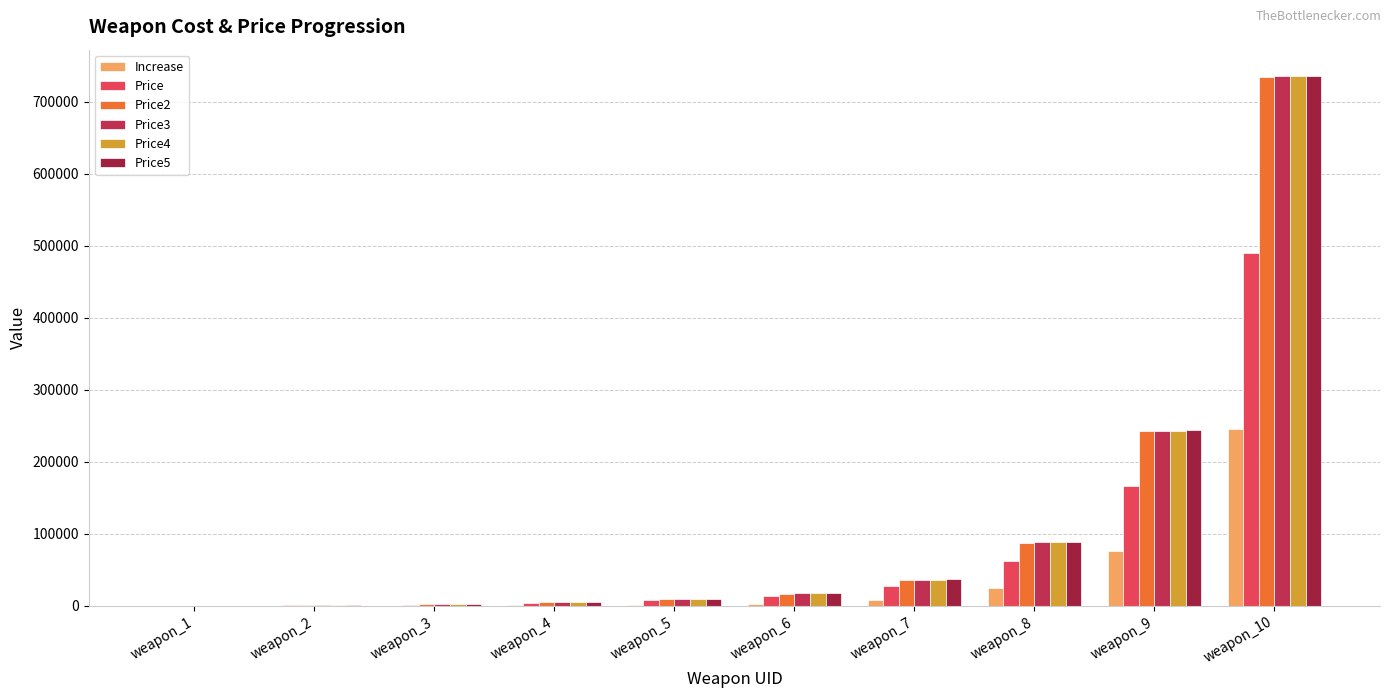

The Price3 series shows 735113.0 at weapon_10. True or false?

True